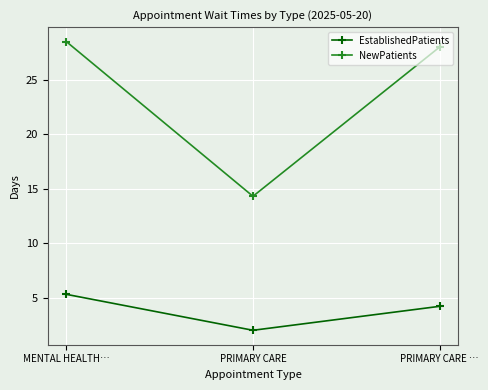

List the series in order of their peak value, lowest first.

EstablishedPatients, NewPatients